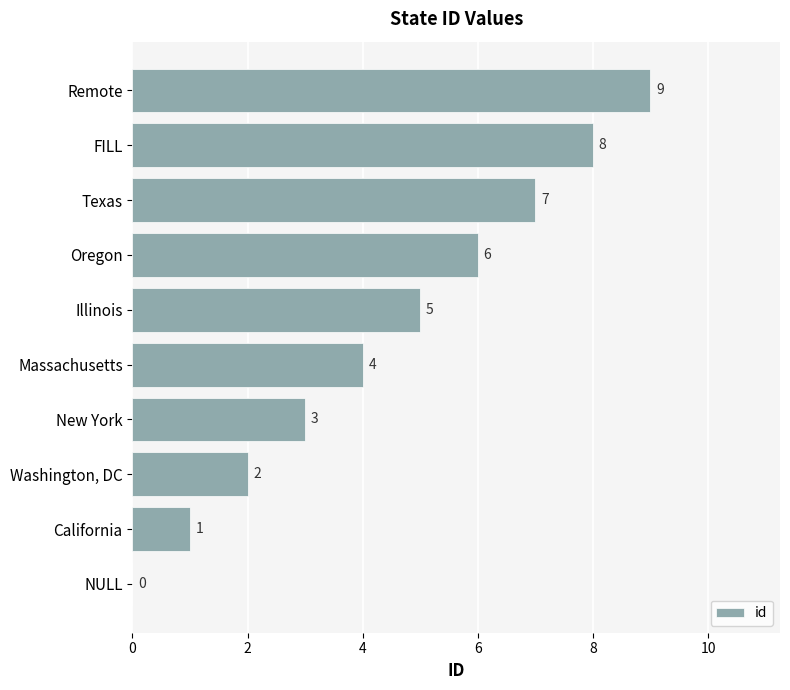

Is it true that the value at Remote is 9?

True